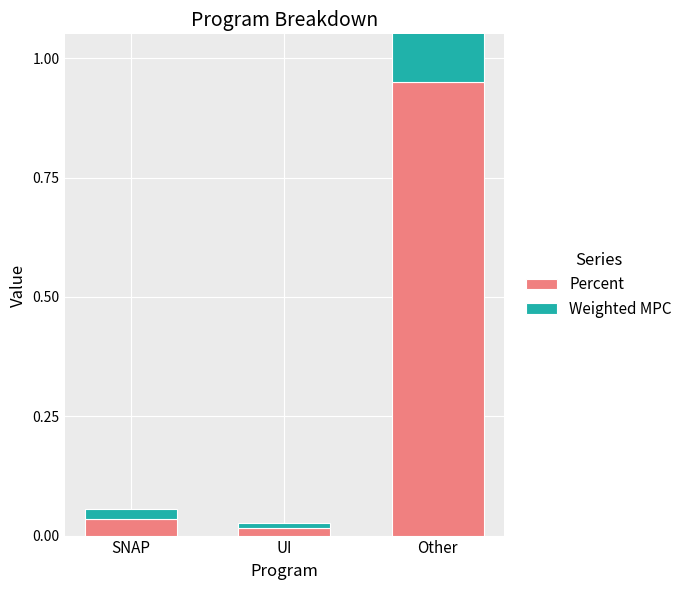

Is it true that Weighted MPC equals 0.0 at UI?

False